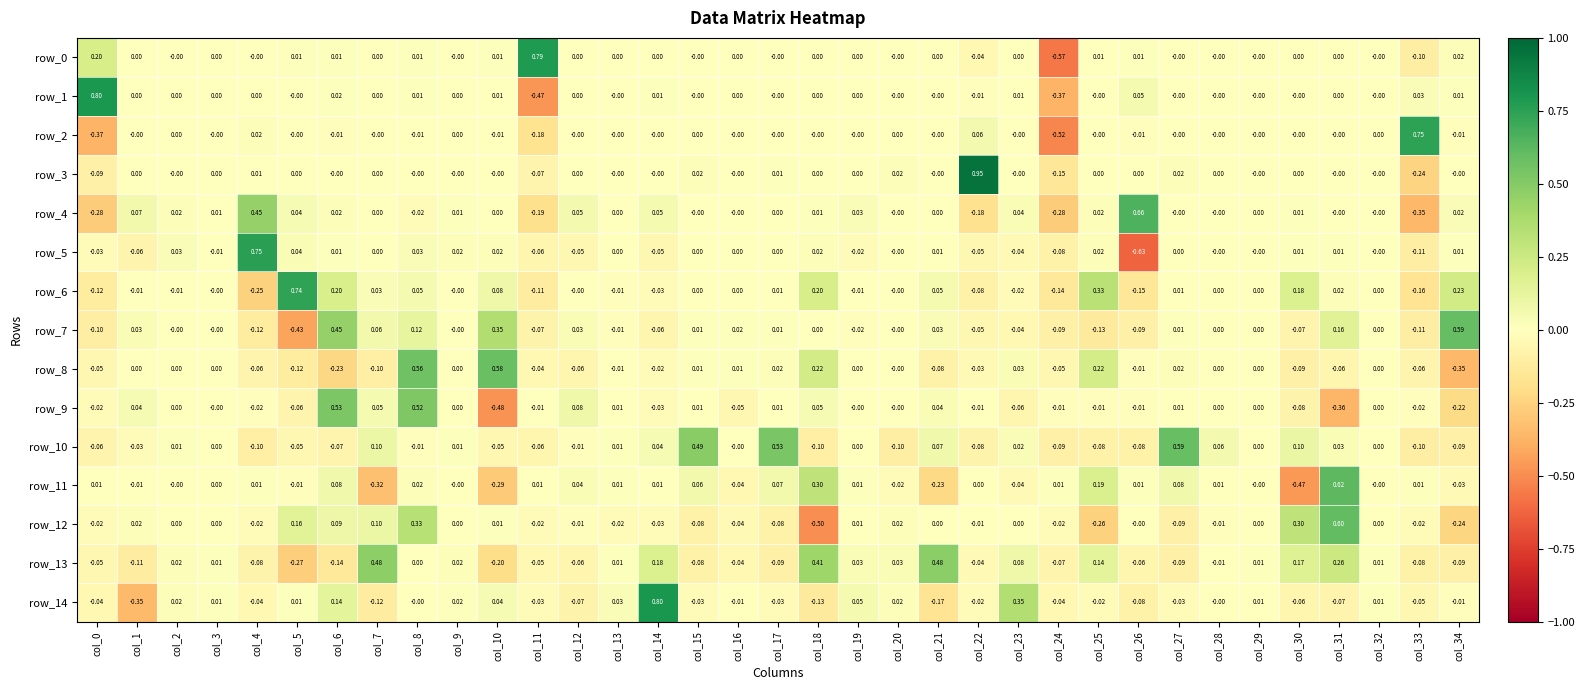

At which category does the chart reach its peak across all series?

col_22